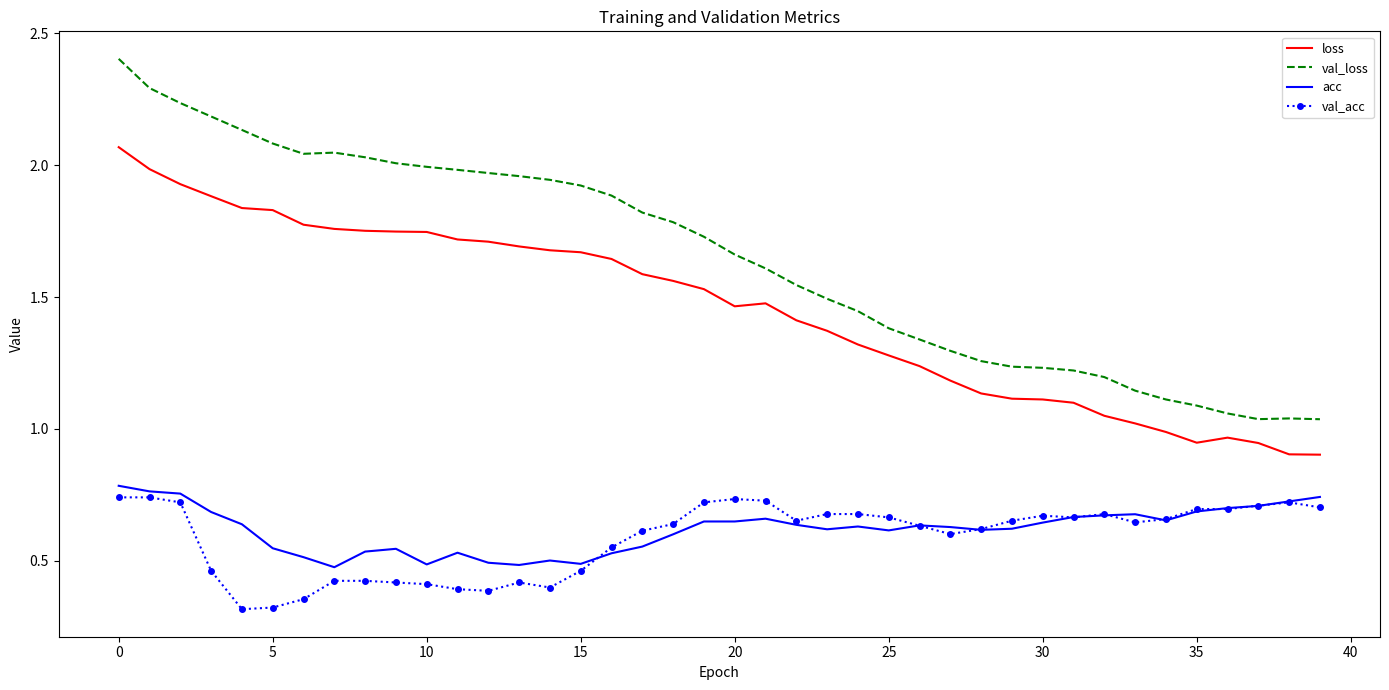

True or false: acc has more than 2 interior local peaks.

True